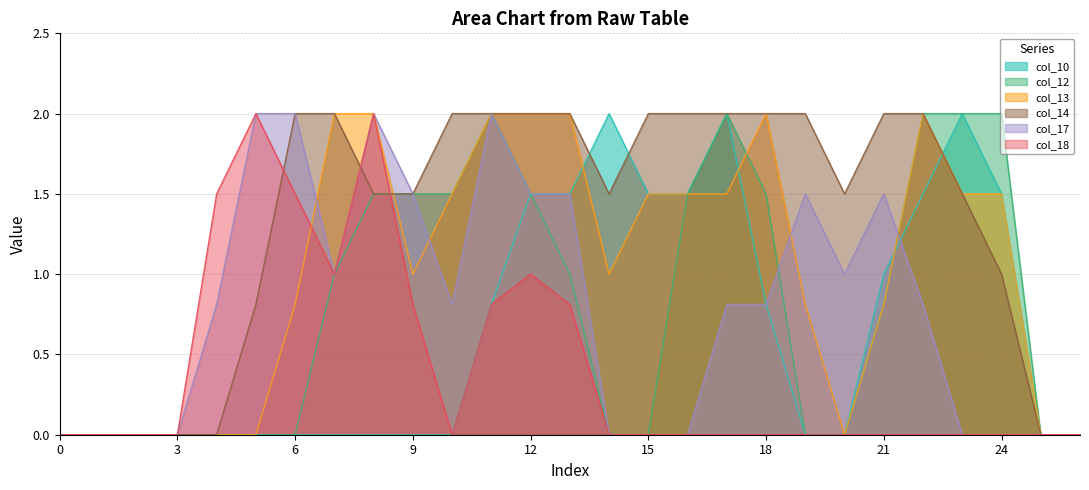

At which category is the sum across all series the highest?

11